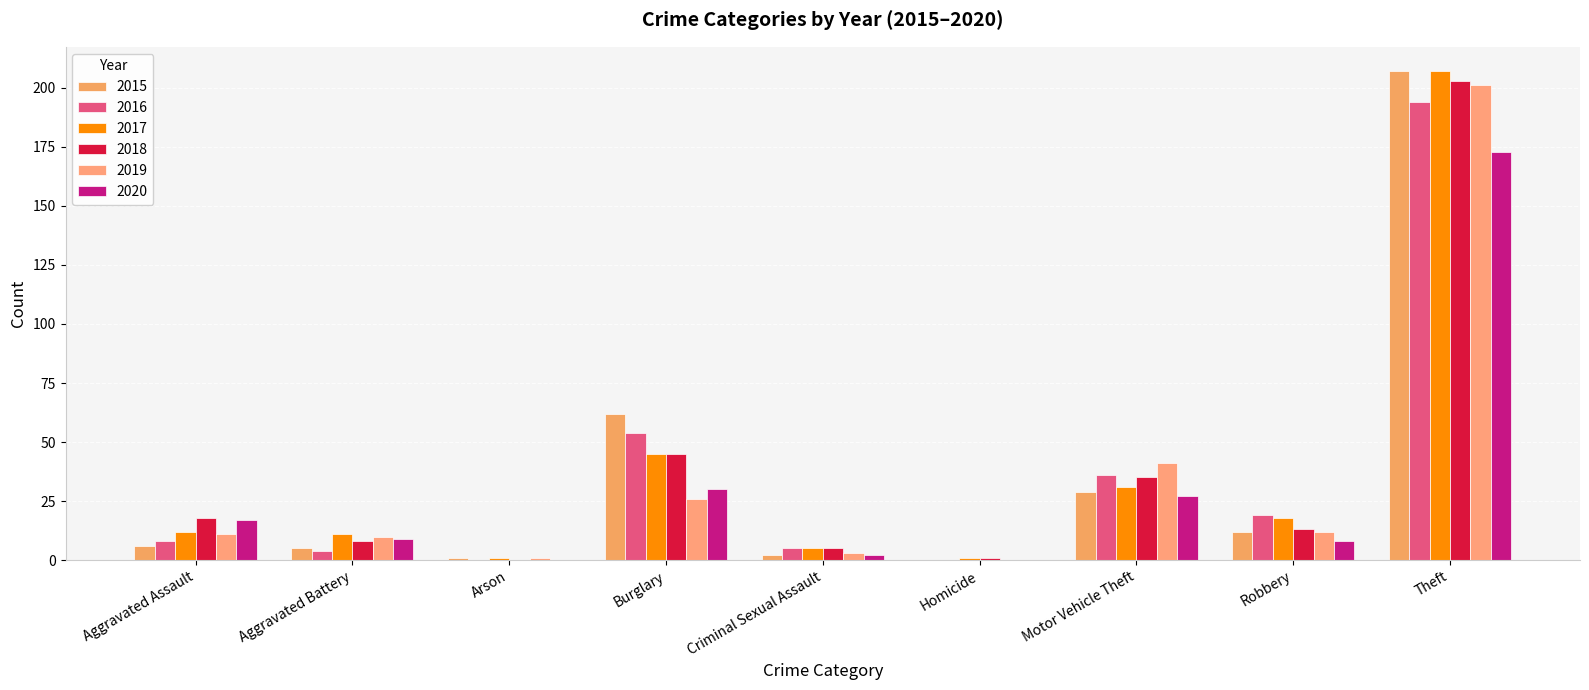

Between Motor Vehicle Theft and Robbery, which is larger?

Motor Vehicle Theft